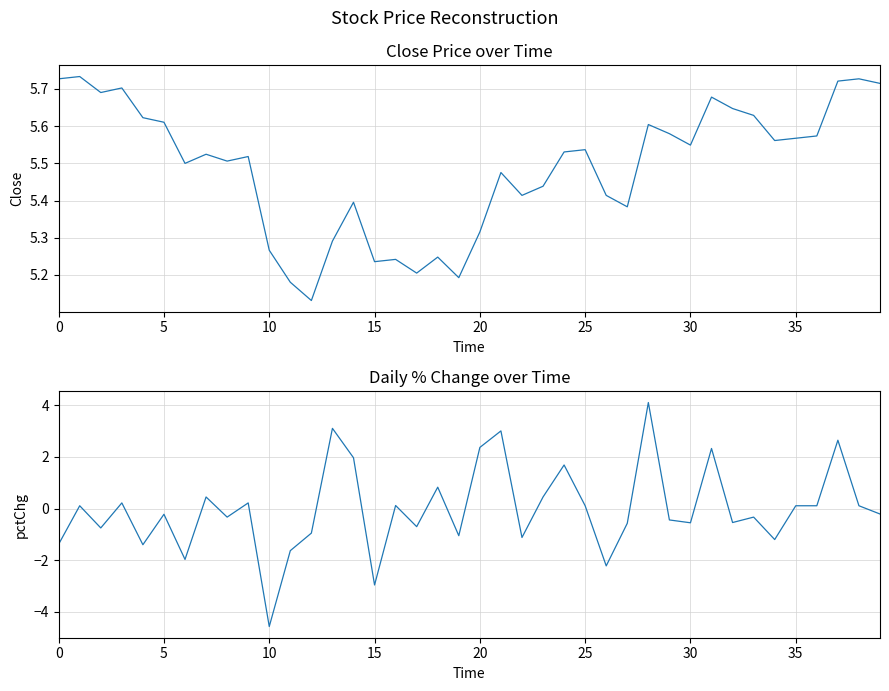

At which category is the sum across all series the highest?

28